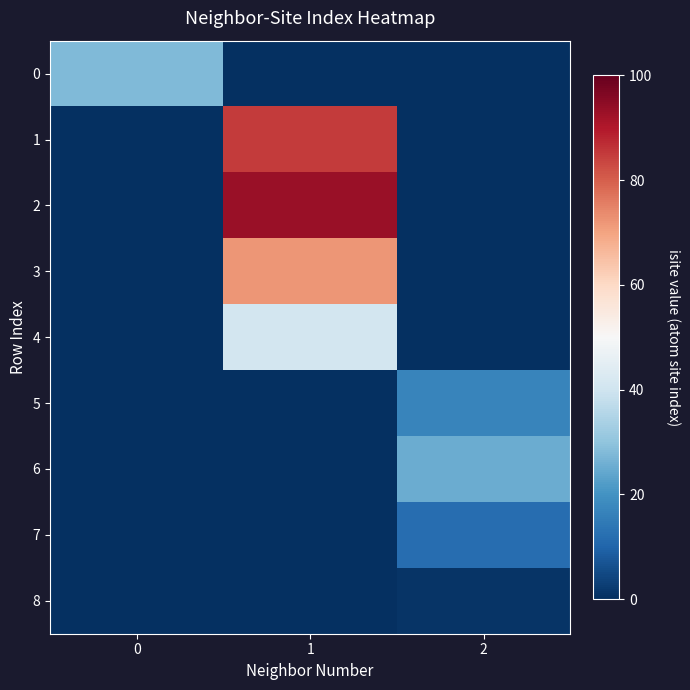

Reading left to right, transcribe all the data shown in this chart.

0: 0=28	1=0	2=0
1: 0=0	1=85	2=0
2: 0=0	1=93	2=0
3: 0=0	1=72	2=0
4: 0=0	1=41	2=0
5: 0=0	1=0	2=17
6: 0=0	1=0	2=25
7: 0=0	1=0	2=12
8: 0=0	1=0	2=1